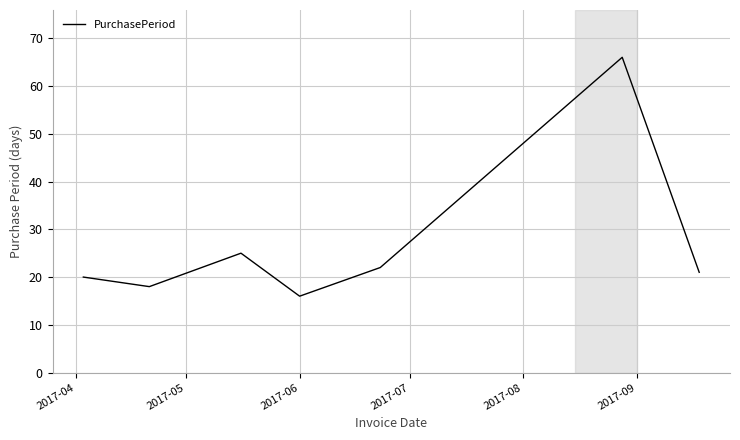

What is the average value?

27